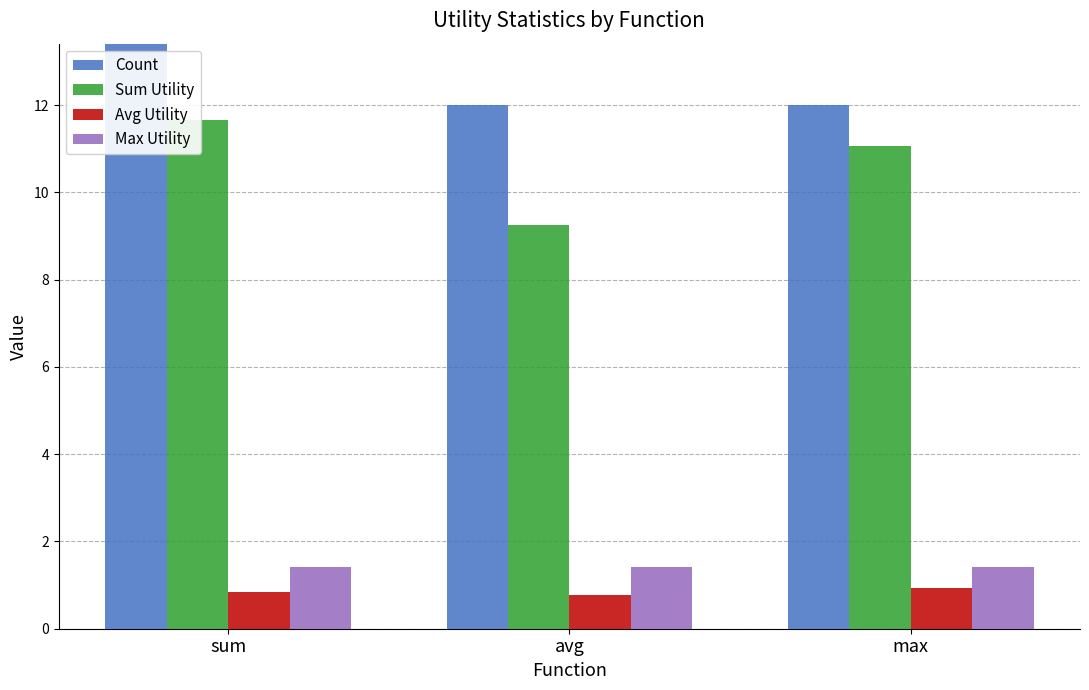

What is the label of the 2nd bar from the right?

avg